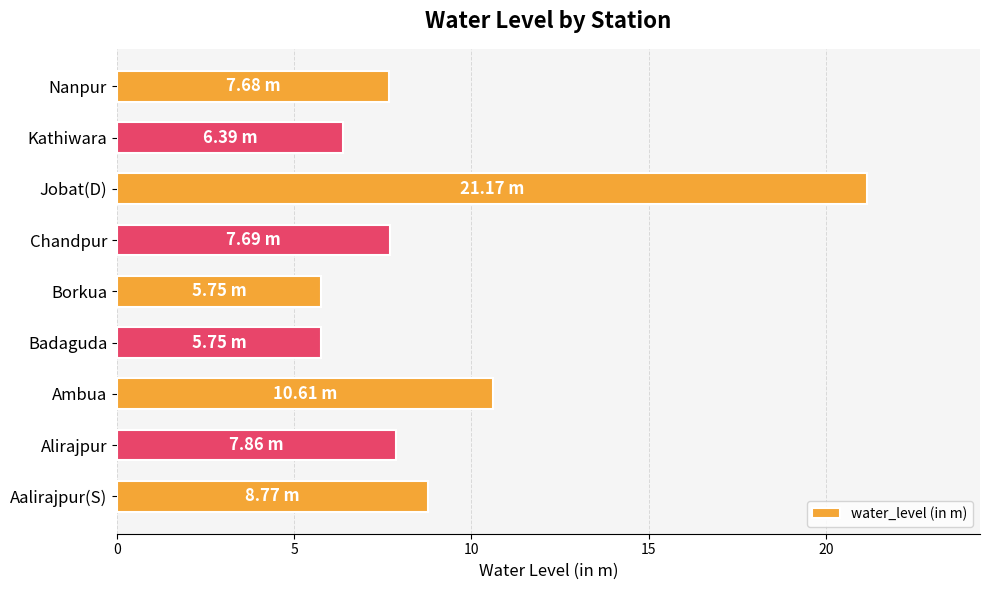

At which label is the value closest to 13?

Ambua